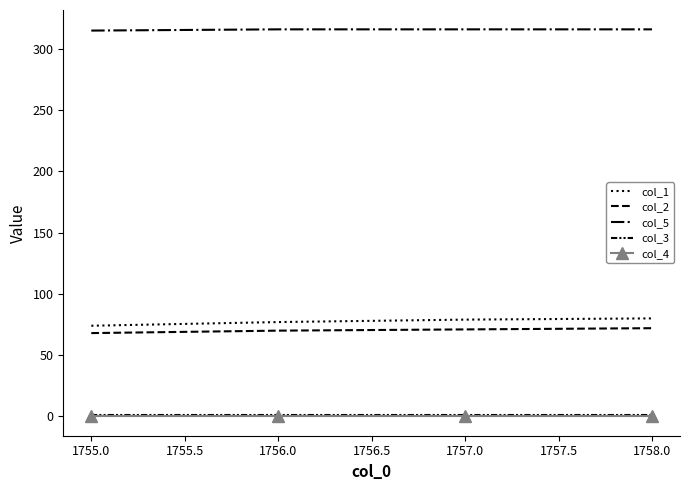

Reading right to left, extract all data points from this chart.

col_1: 80	79	77	74
col_2: 72	71	70	68
col_5: 316	316	316	315
col_3: 1	1	1	1
col_4: 0	0	0	0